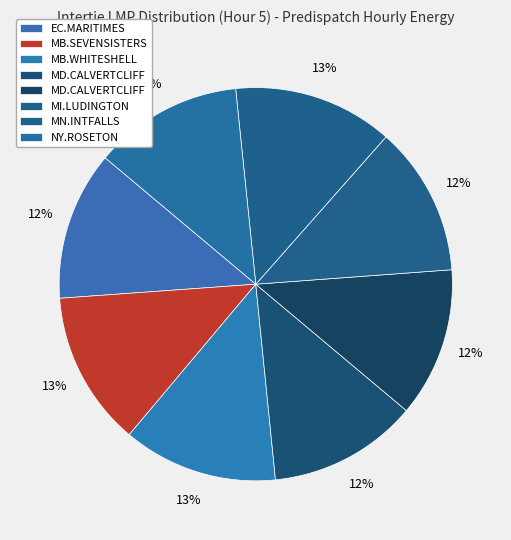

How many segments does this pie chart have?

8